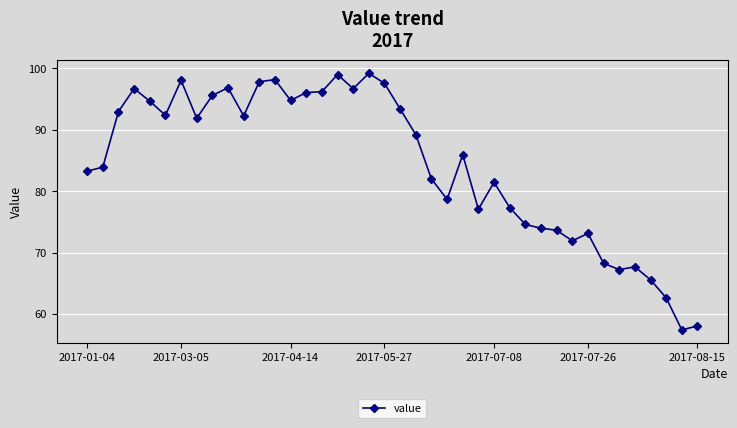

What is the difference between the second highest and second lowest values?

40.9